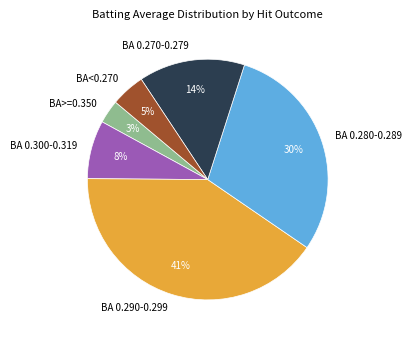

Is there any slice that represents more than half of the pie?

No